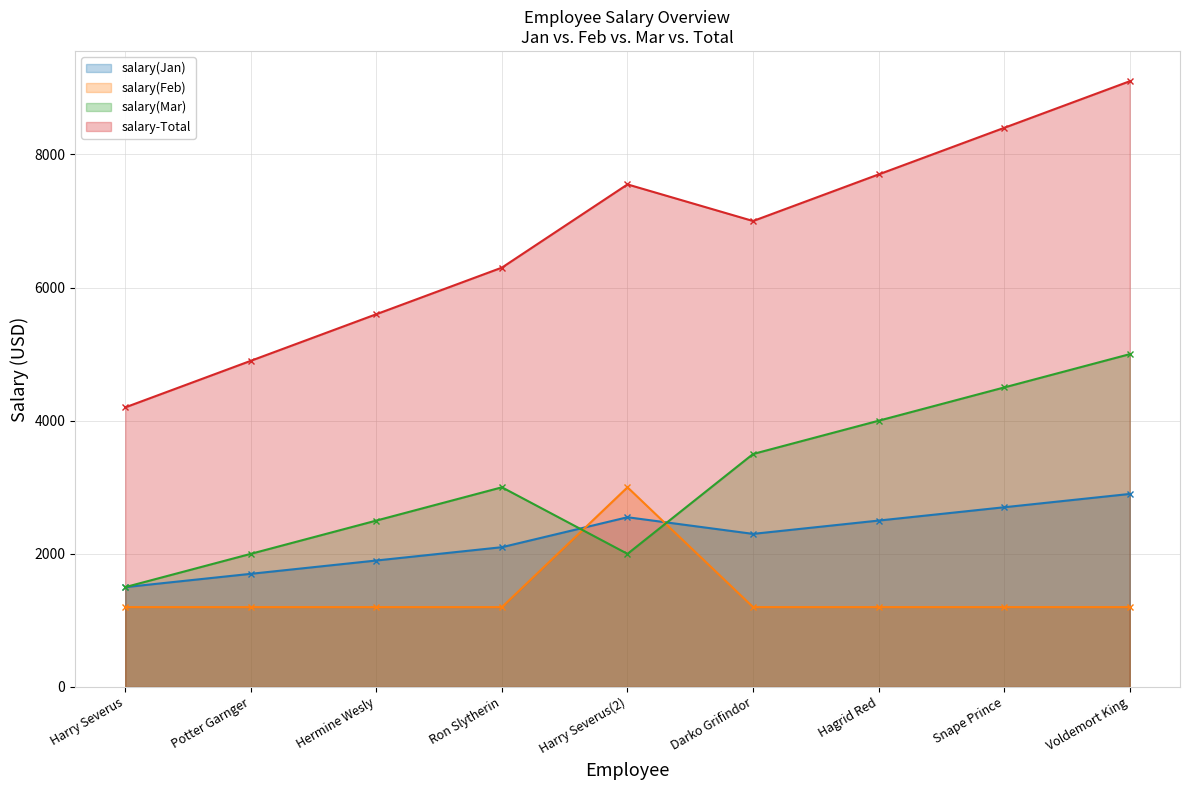

What is the difference between the highest and lowest values at Darko Grifindor?

5800